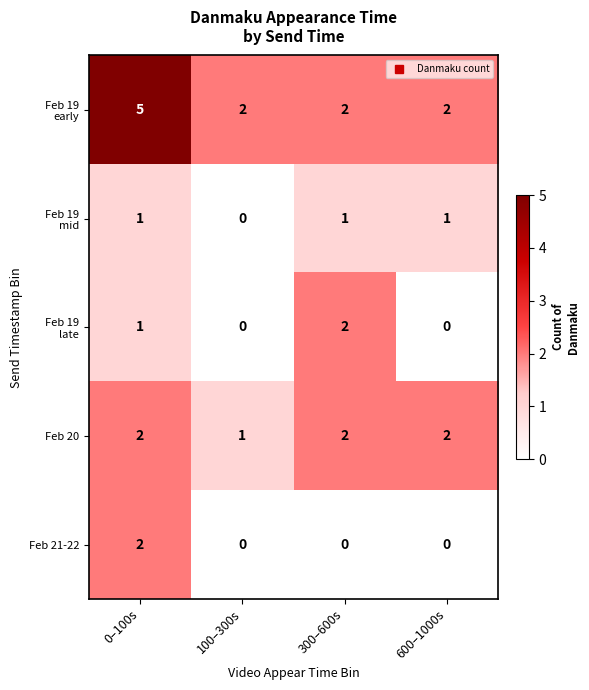

At how many categories does at least one series exceed 3?

1